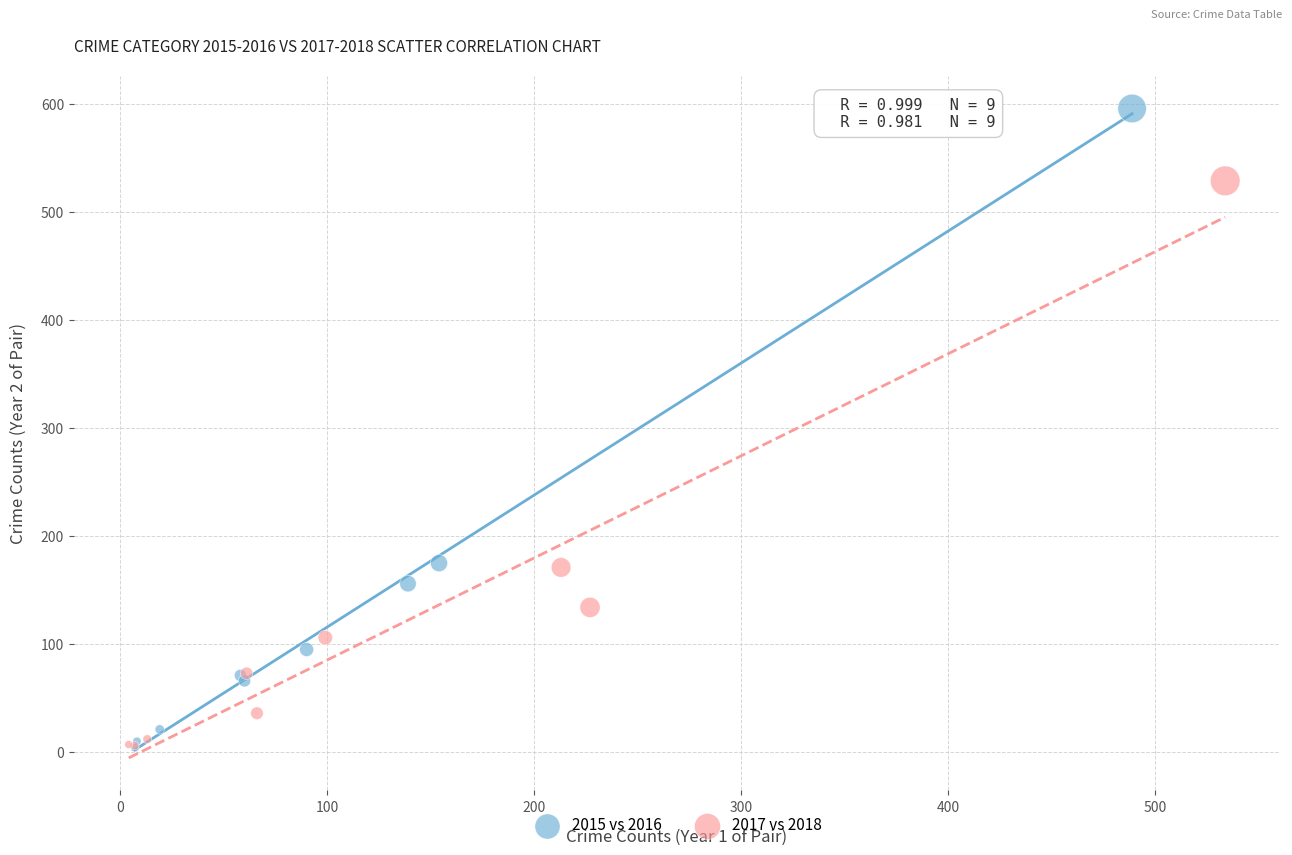

Which series has the widest spread of Y values?

2015 vs 2016